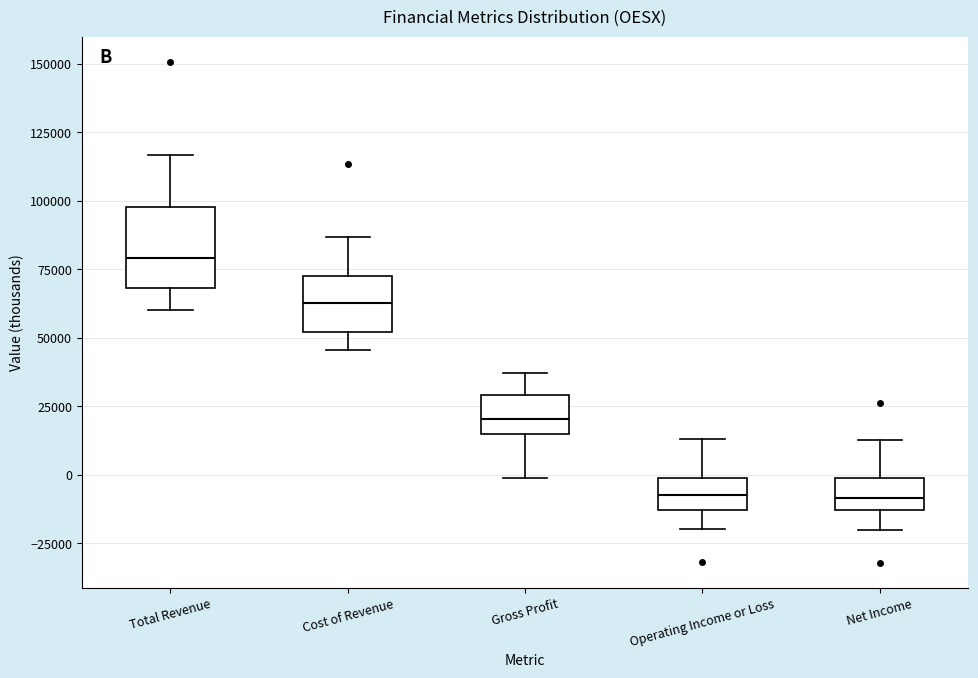

Where is the upper edge of the box for Cost of Revenue on the y-axis? The values are not printed on the chart, so give them approximately, as read against the axis.

75000